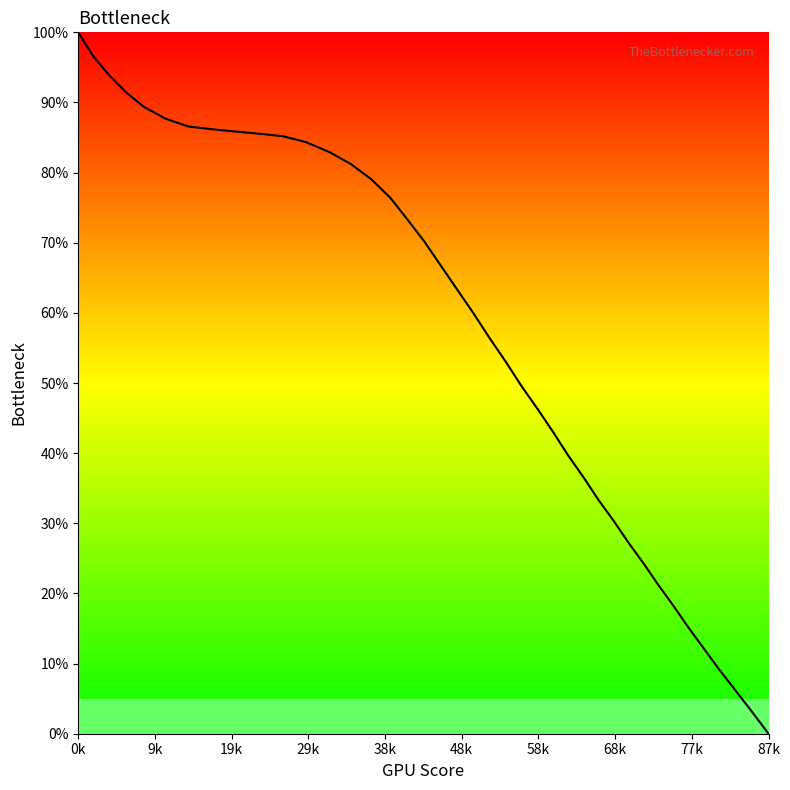

How many values are below 63?

20